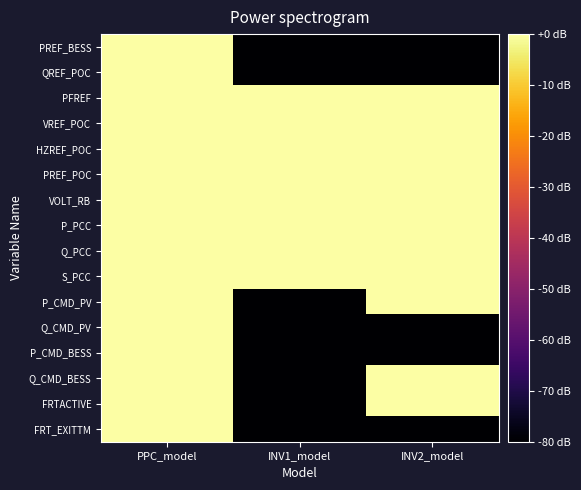

Reading left to right, what are all the values shown in this chart?

PREF_BESS: PPC_model=22.9	INV1_model=-80.0	INV2_model=-80.0
QREF_POC: PPC_model=23.5	INV1_model=-80.0	INV2_model=-80.0
PFREF: PPC_model=24.1	INV1_model=40.3	INV2_model=46.1
VREF_POC: PPC_model=24.6	INV1_model=44.3	INV2_model=38.4
HZREF_POC: PPC_model=25.1	INV1_model=45.4	INV2_model=38.5
PREF_POC: PPC_model=25.6	INV1_model=45.5	INV2_model=38.8
VOLT_RB: PPC_model=6.0	INV1_model=20.0	INV2_model=38.9
P_PCC: PPC_model=9.5	INV1_model=32.3	INV2_model=24.6
Q_PCC: PPC_model=12.0	INV1_model=44.9	INV2_model=38.1
S_PCC: PPC_model=14.0	INV1_model=44.9	INV2_model=25.1
P_CMD_PV: PPC_model=35.1	INV1_model=-80.0	INV2_model=25.6
Q_CMD_PV: PPC_model=35.3	INV1_model=-80.0	INV2_model=-80.0
P_CMD_BESS: PPC_model=35.4	INV1_model=-80.0	INV2_model=-80.0
Q_CMD_BESS: PPC_model=35.6	INV1_model=-80.0	INV2_model=20.0
FRTACTIVE: PPC_model=37.6	INV1_model=-80.0	INV2_model=22.3
FRT_EXITTM: PPC_model=37.7	INV1_model=-80.0	INV2_model=-80.0